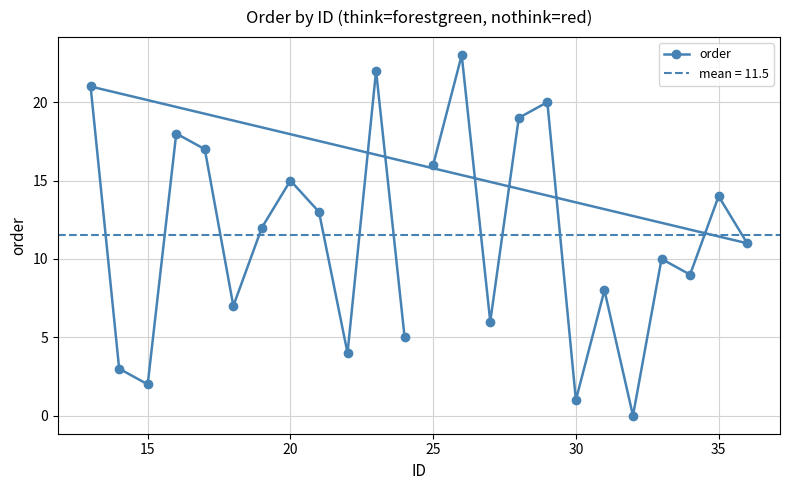

How many values are above zero?

23